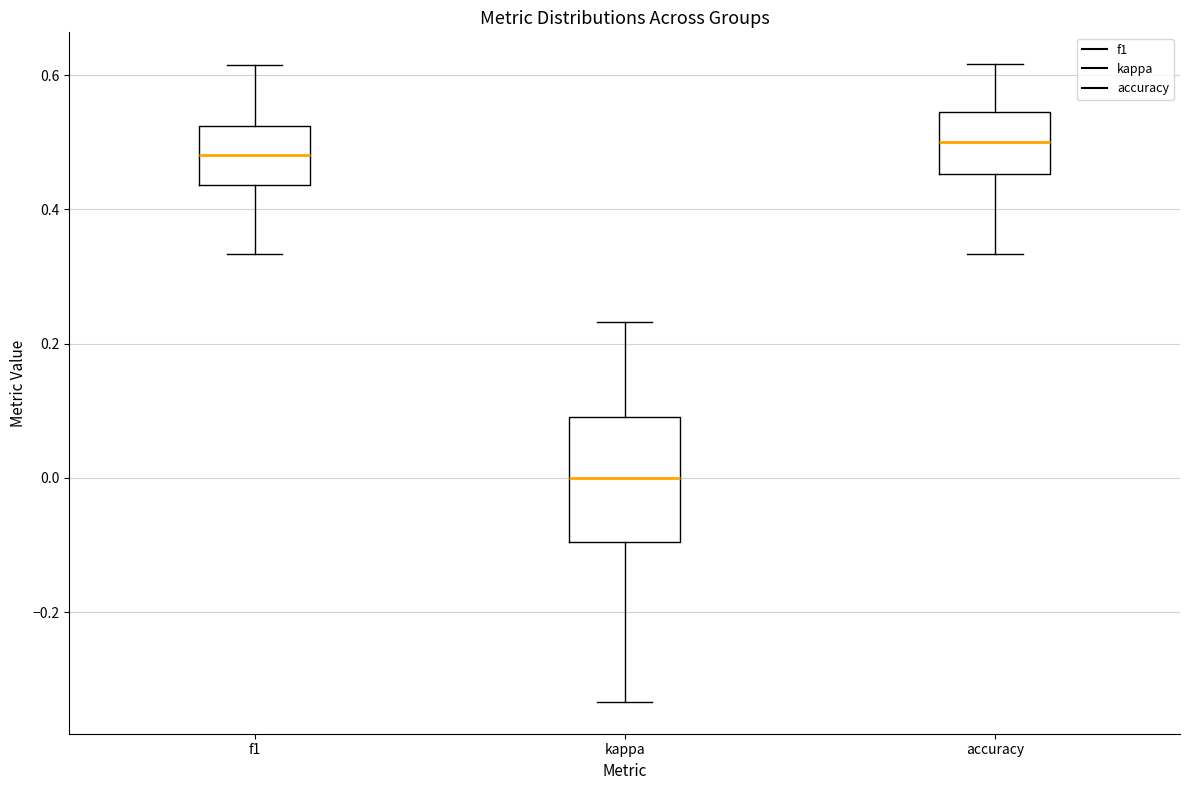

Reading left to right, read every box against the y-axis: the position of its median line, the range the box covers, and the ends of its whiskers. The values are not printed on the chart, so give them approximately, as read against the axis.

f1: median 0.48, box 0.44 to 0.52, whiskers 0.34 to 0.62
kappa: median 0.00, box -0.10 to 0.10, whiskers -0.34 to 0.24
accuracy: median 0.50, box 0.46 to 0.54, whiskers 0.34 to 0.62